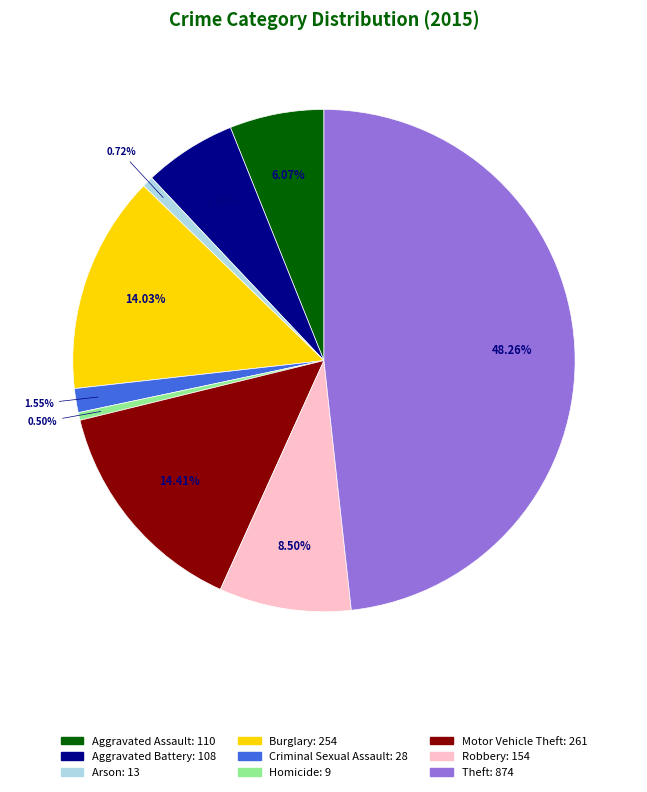

How many segments does this pie chart have?

9